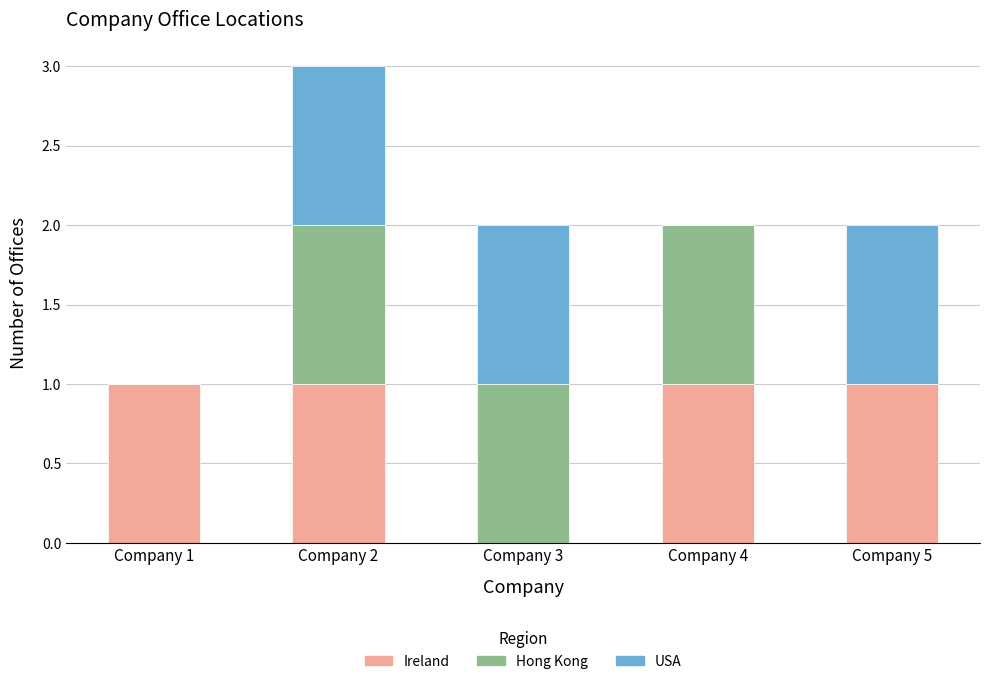

At which category is the sum across all series the highest?

Company 2